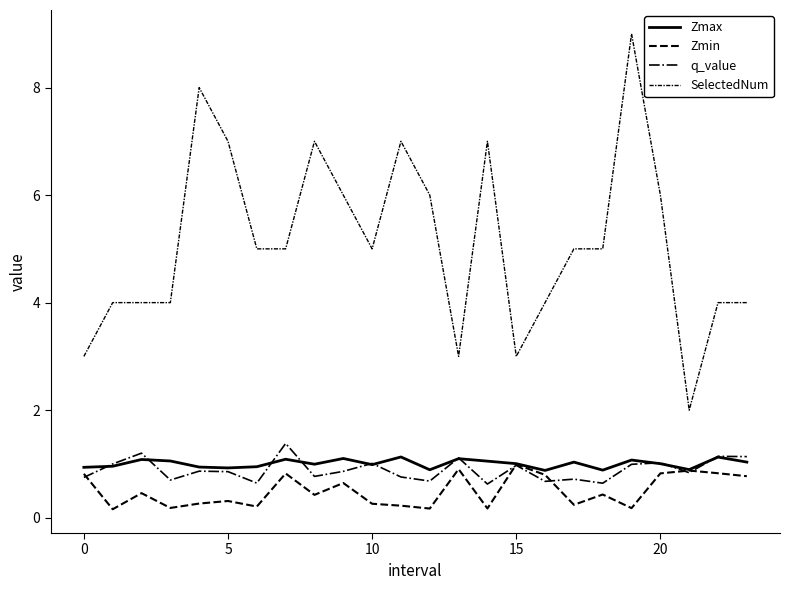

Is this an area chart (filled region under the line)?

No